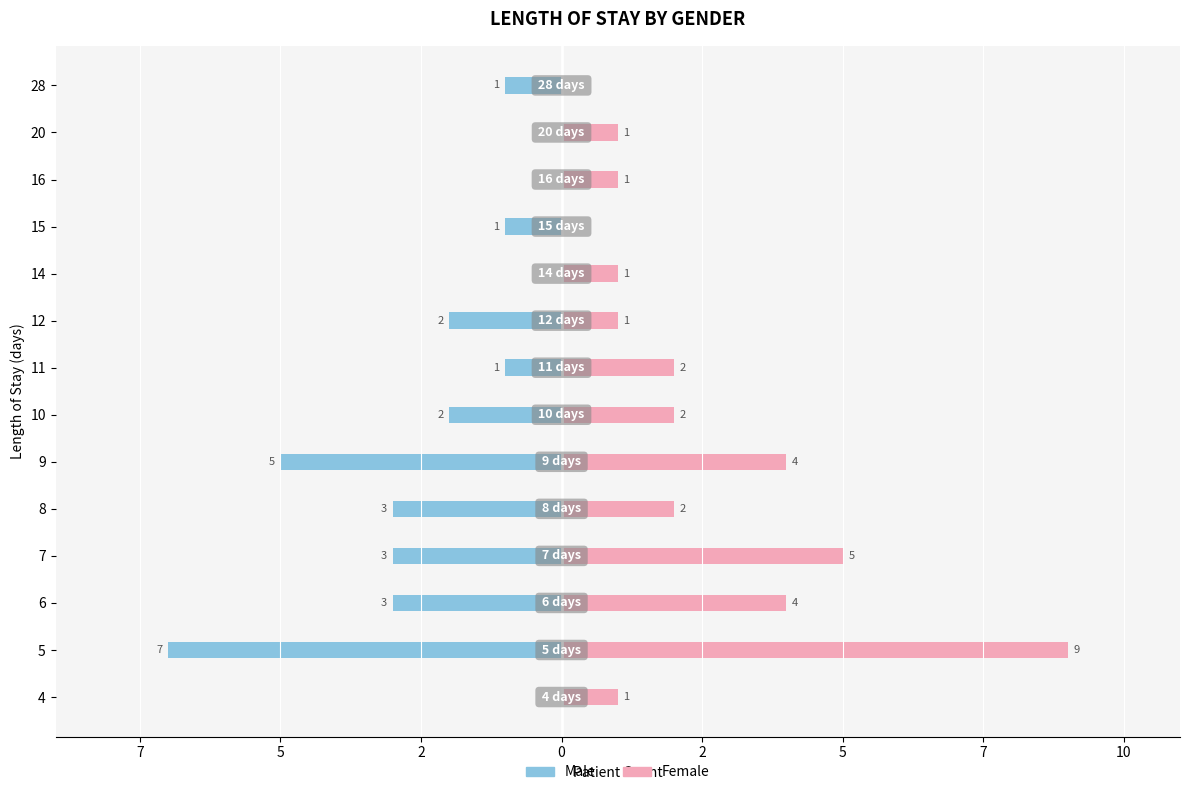

What is the label of the 7th bar from the right?

7